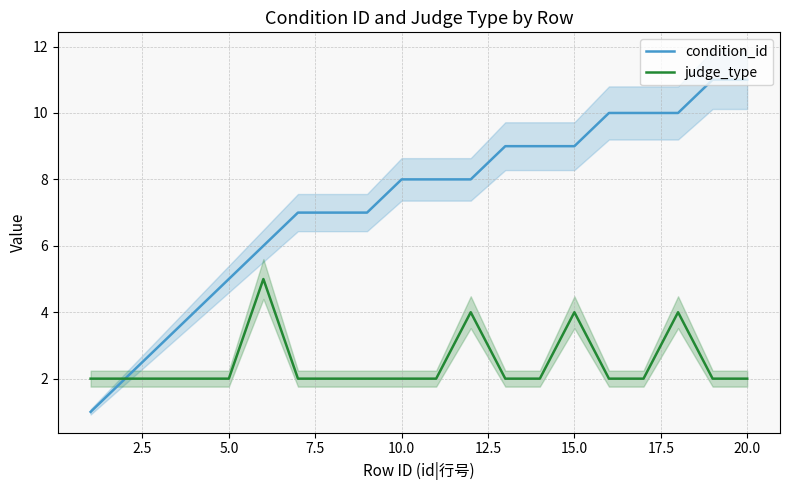

What is the highest value of the condition_id series?

11